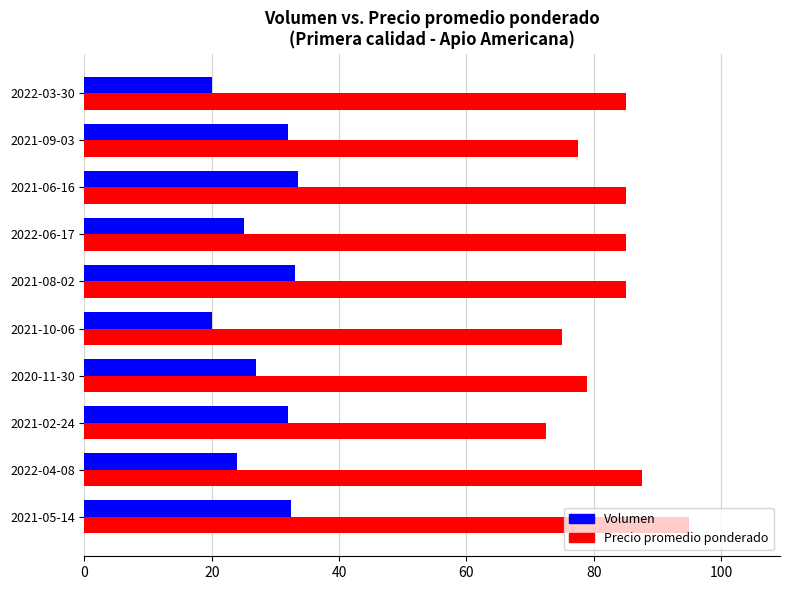

What is the highest value of the Precio promedio ponderado series?

95.0